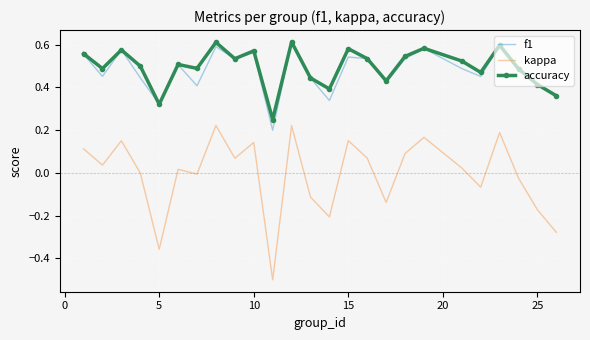

Which series has the largest range (max minus min)?

kappa